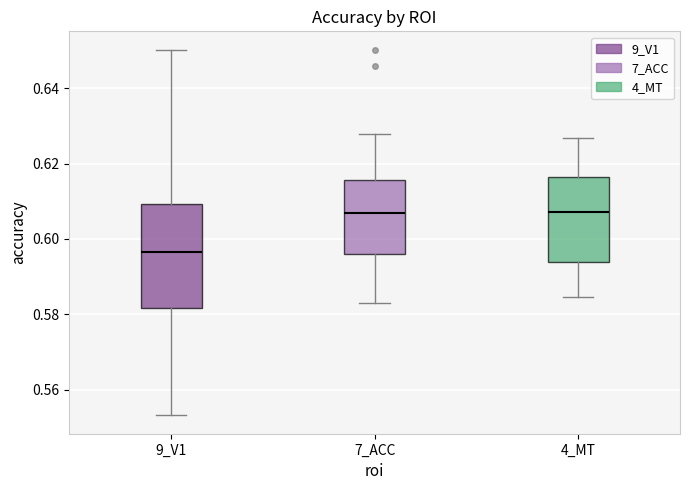

Reading left to right, read every box against the y-axis: the position of its median line, the range the box covers, and the ends of its whiskers. The values are not printed on the chart, so give them approximately, as read against the axis.

9_V1: median 0.596, box 0.582 to 0.610, whiskers 0.554 to 0.650
7_ACC: median 0.606, box 0.596 to 0.616, whiskers 0.582 to 0.628
4_MT: median 0.608, box 0.594 to 0.616, whiskers 0.584 to 0.626